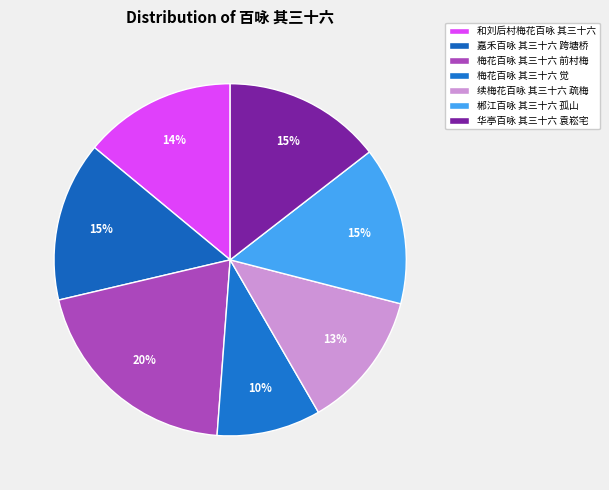

Approximately how many times larger is the value at 梅花百咏 其三十六 前村梅 compared to 嘉禾百咏 其三十六 跨塘桥?

1.4